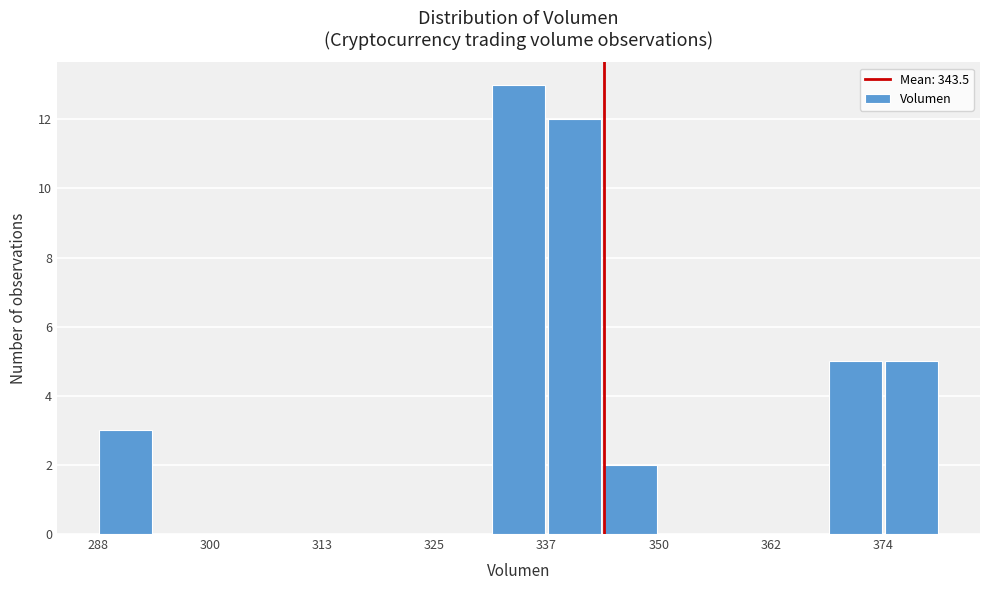

Around what value on the x-axis is the tallest bar? Give the approximate position of its centre, as read against the axis.

334